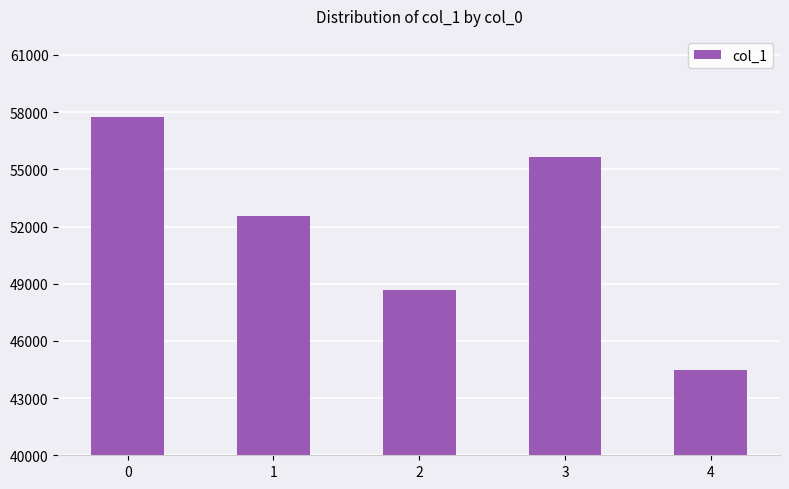

What is the value of the 1st bar from the left?

57758